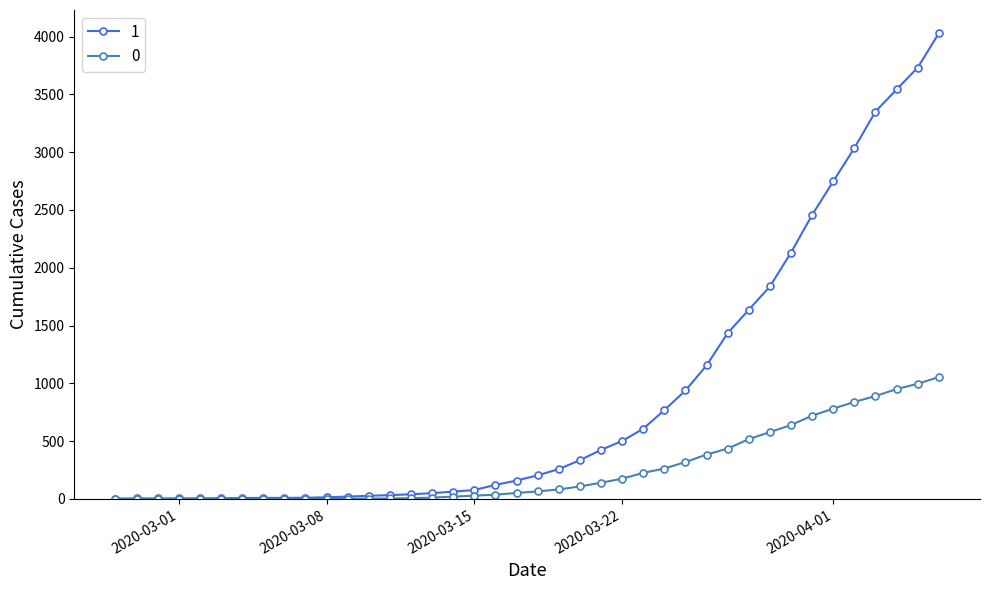

At how many categories does at least one series exceed 1347?

11